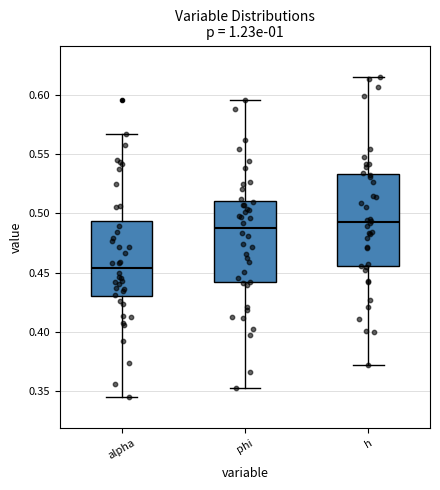

Where is the lower edge of the box for phi on the y-axis? The values are not printed on the chart, so give them approximately, as read against the axis.

0.440